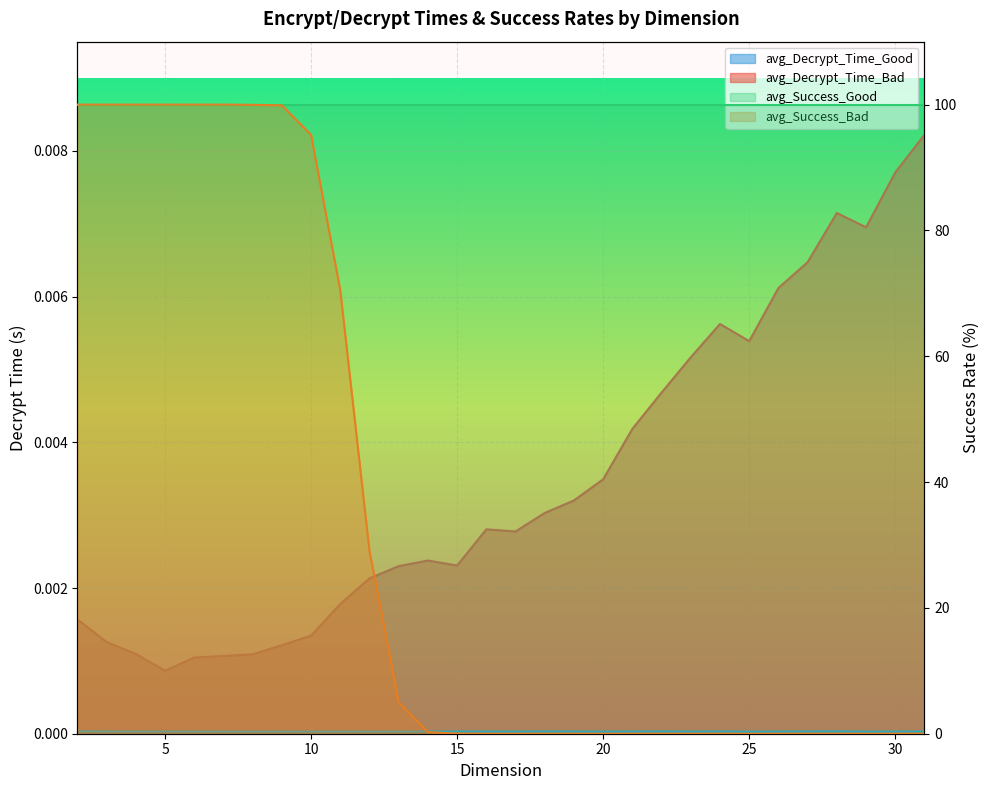

True or false: avg_Success_Bad has more than 2 points higher than both neighbors.

False